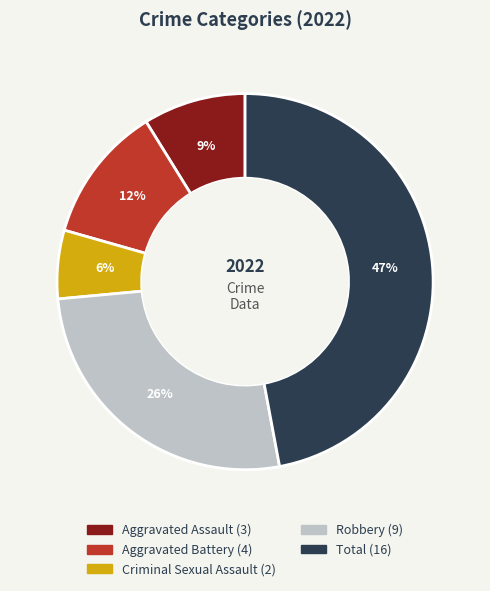

How many slices are in this pie chart?

5